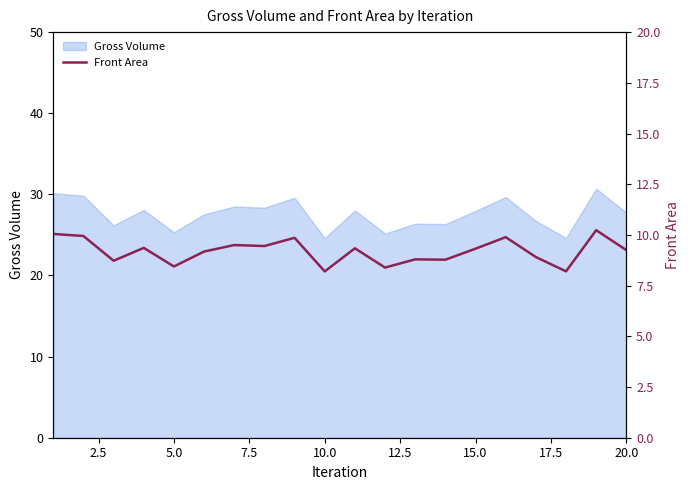

What is the lowest value of the Gross Volume series?

24.6